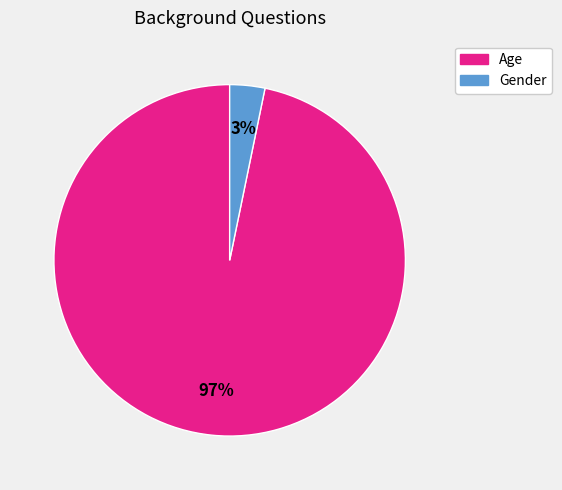

Is the sum of Age and Gender greater than half?

Yes